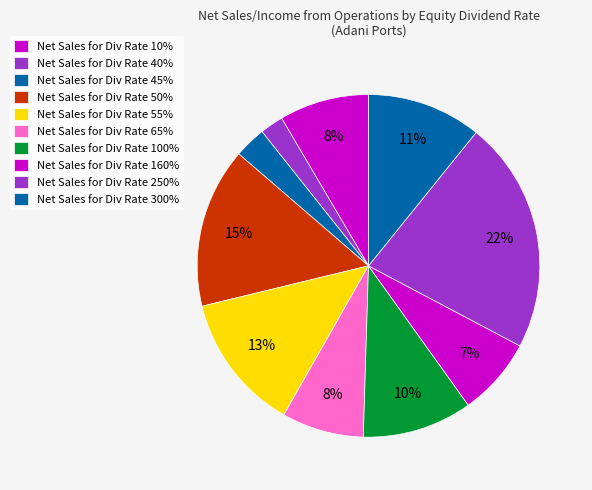

How many slices are in this pie chart?

10